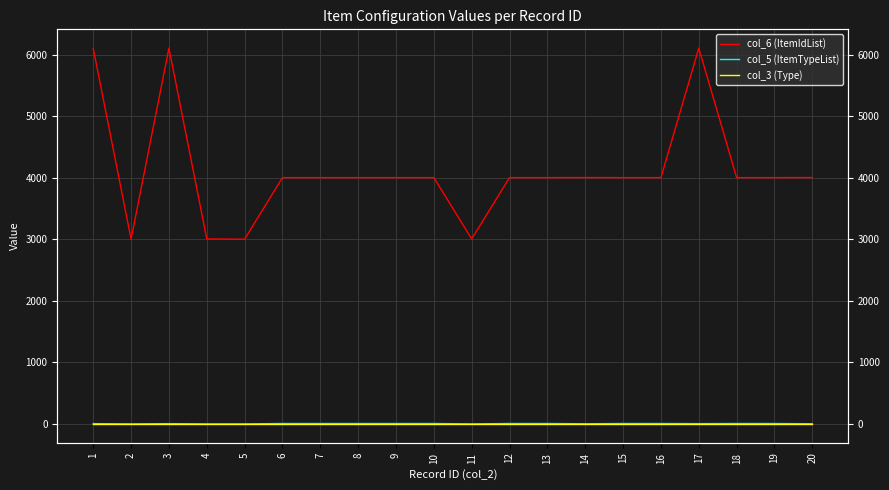

What is the value of the col_5 (ItemTypeList) point at the 15th from the left?

9